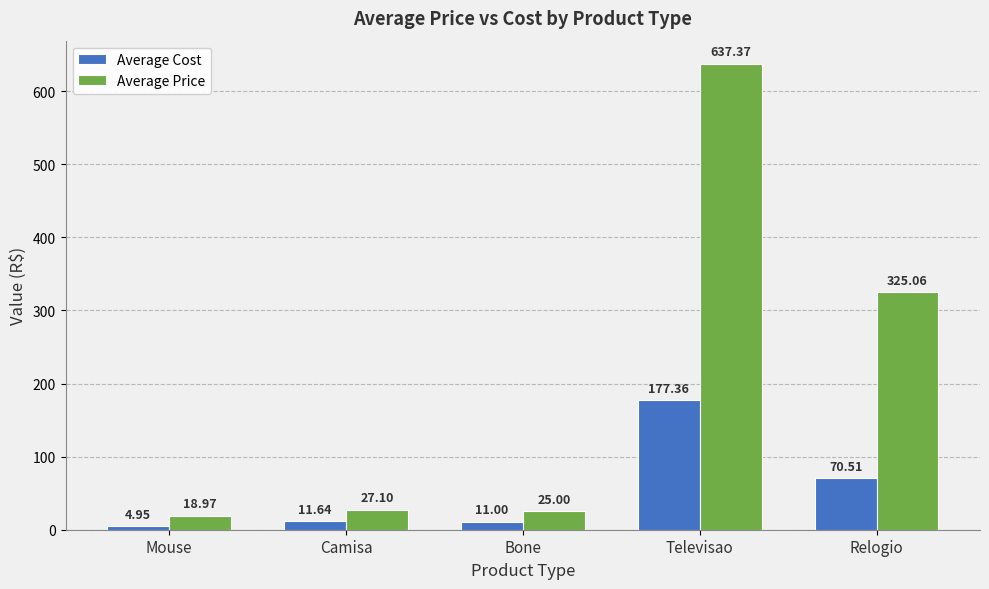

What is the difference between the highest and lowest values at Bone?

14.0